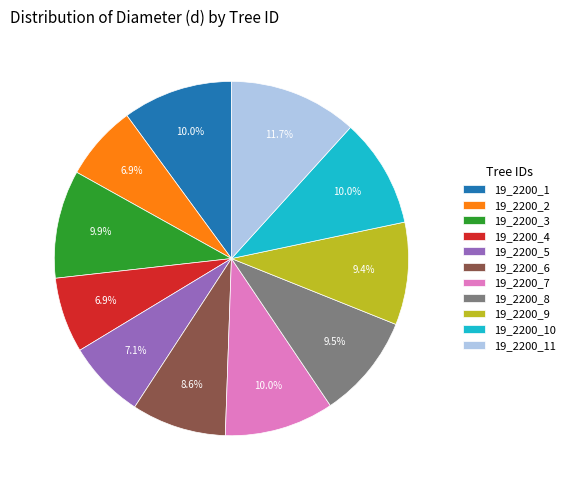

How many slices are in this pie chart?

11